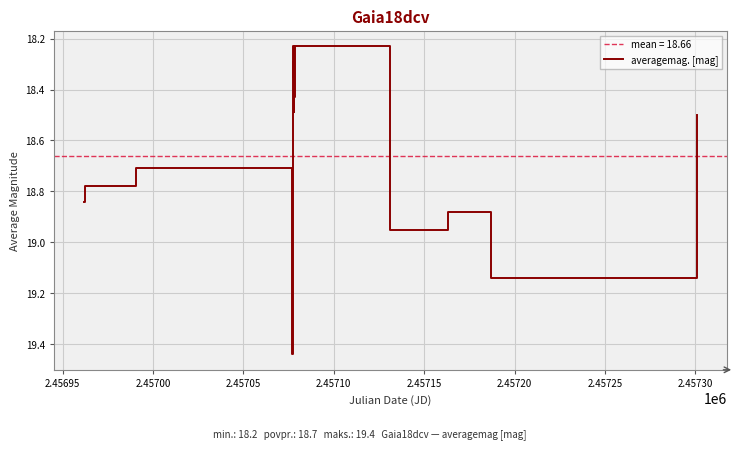

Reading right to left, transcribe all the data shown in this chart.

18.5	19.1	18.9	18.9	18.9	18.2	18.4	18.5	18.4	18.2	18.4	18.3	19.4	18.7	18.8	18.8